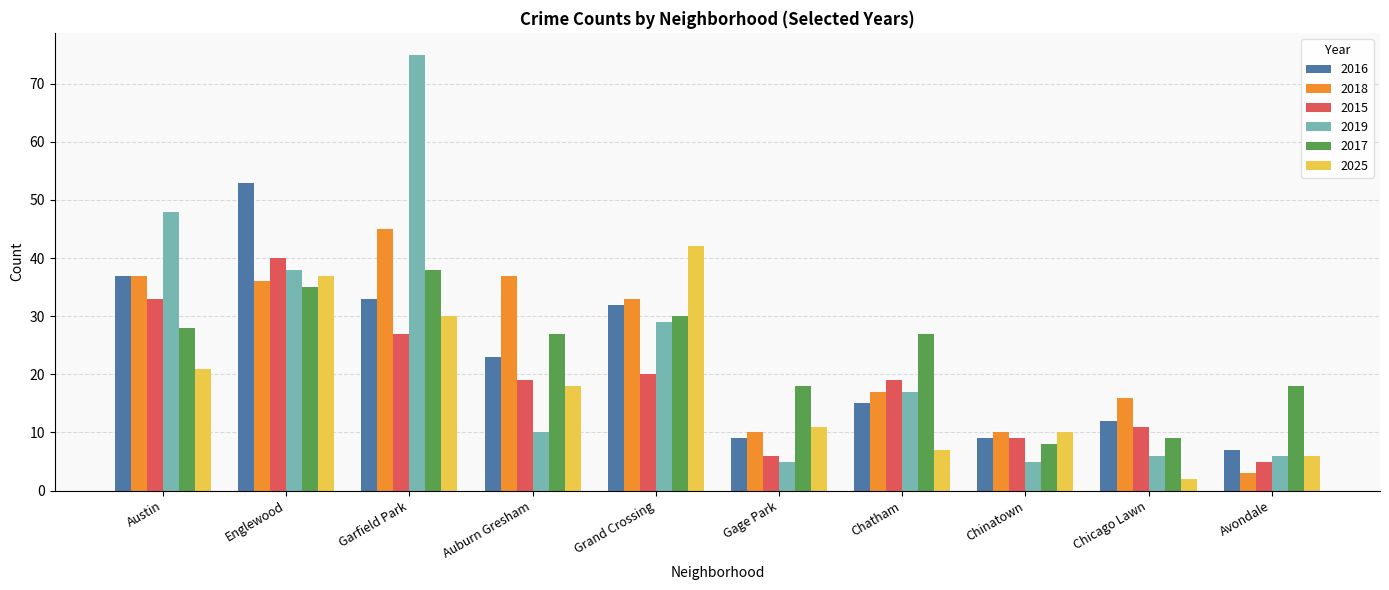

Which series has the largest range (max minus min)?

2019